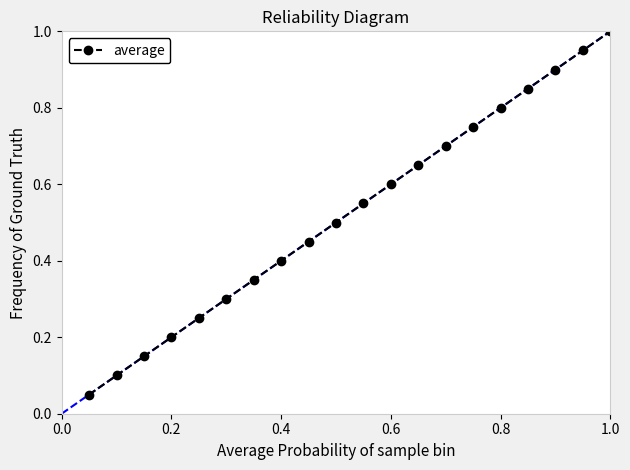

How many lines are shown in the chart?

1